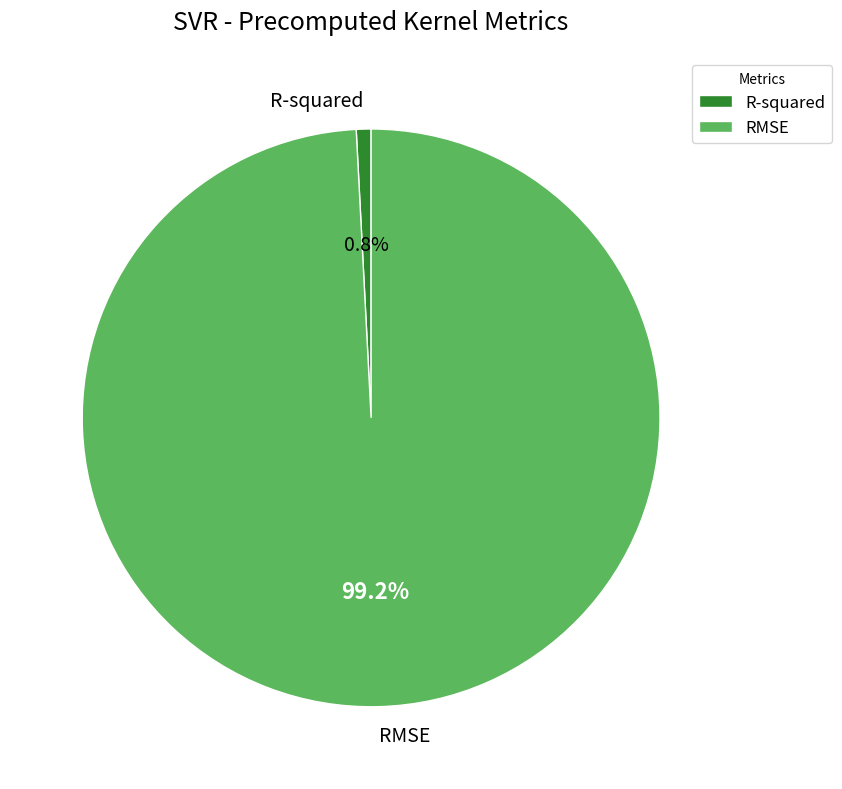

True or false: R-squared accounts for 1% of the total.

True